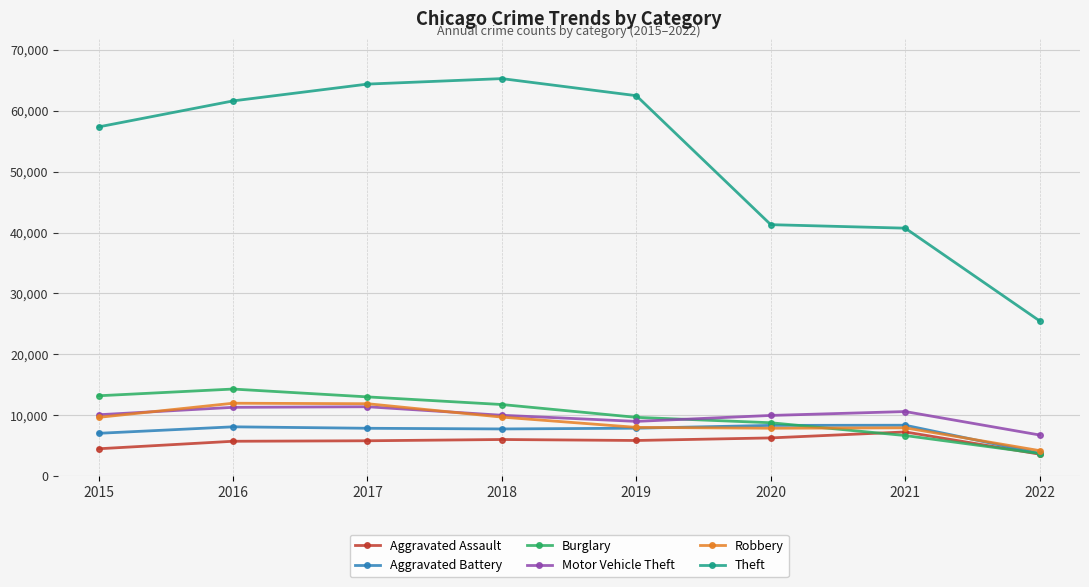

Which series changed the most between 2015 and 2020?

Theft